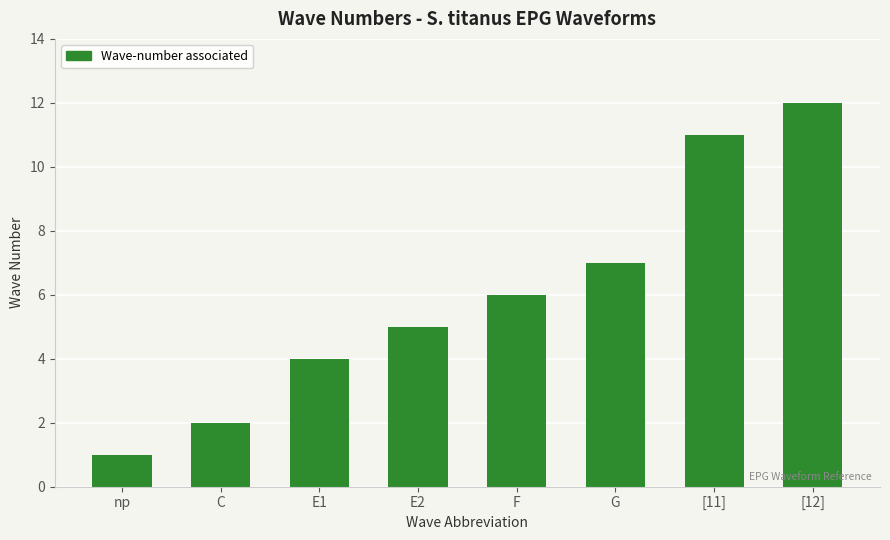

What is the difference between the values at E1 and E2?

1